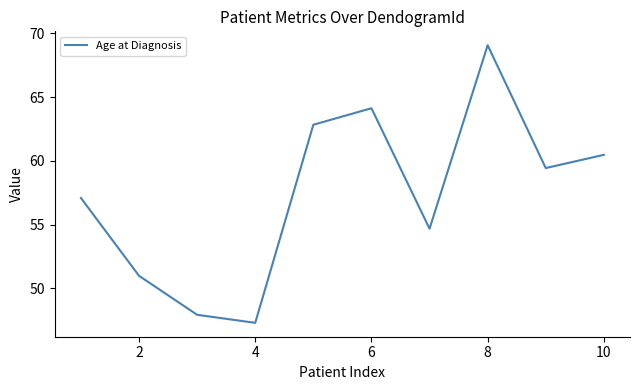

What is the minimum value shown in the chart?

47.3